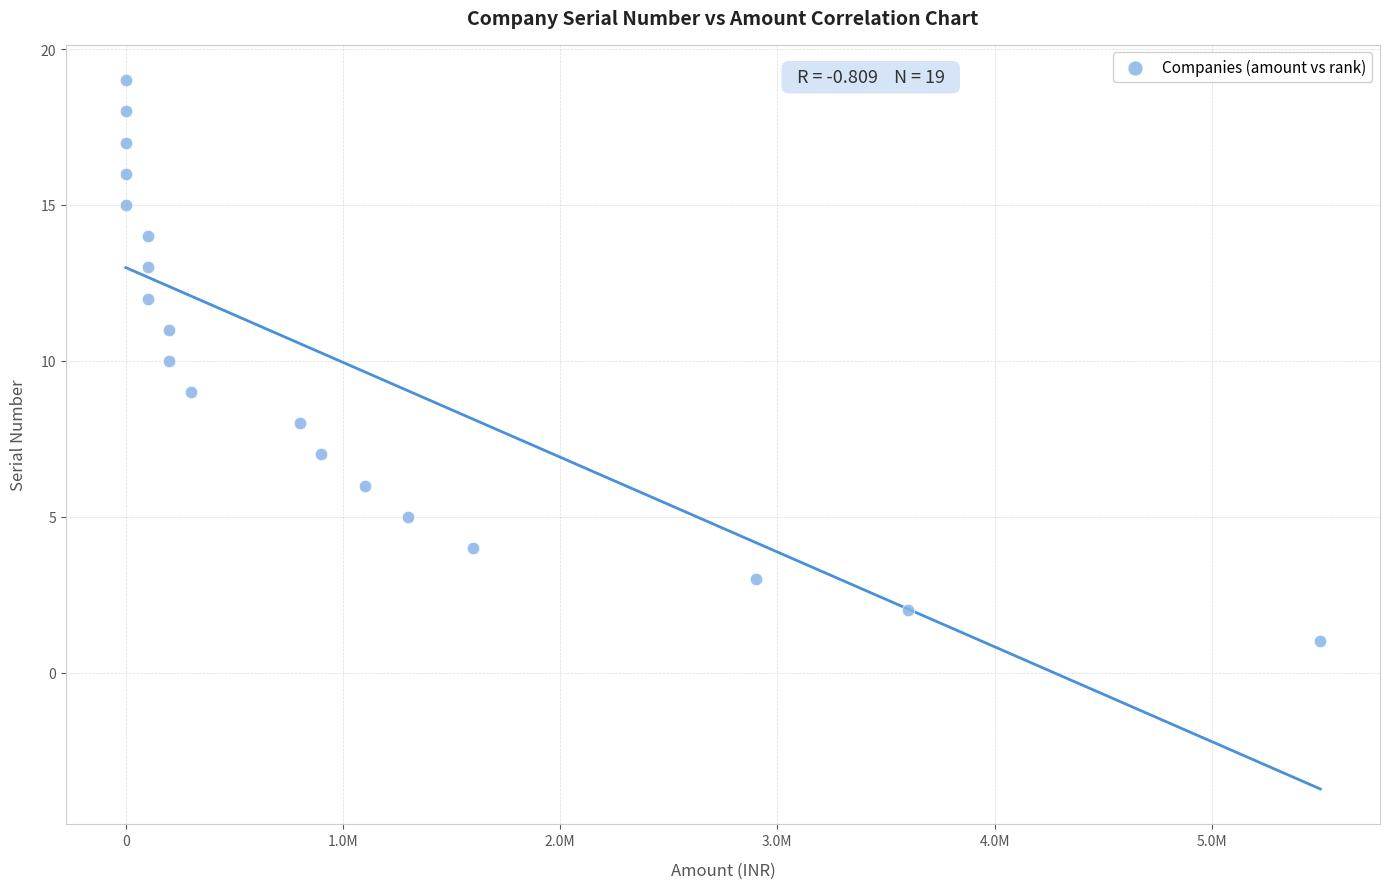

What is the range of X values (max minus min)?

5500000